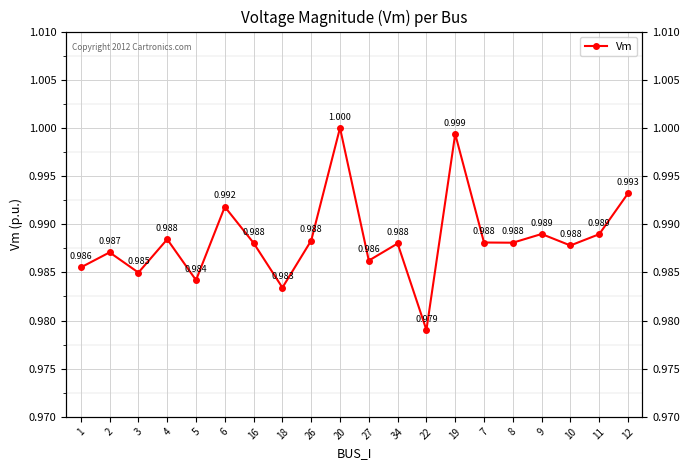

Does the chart display data point markers on the line(s)?

Yes